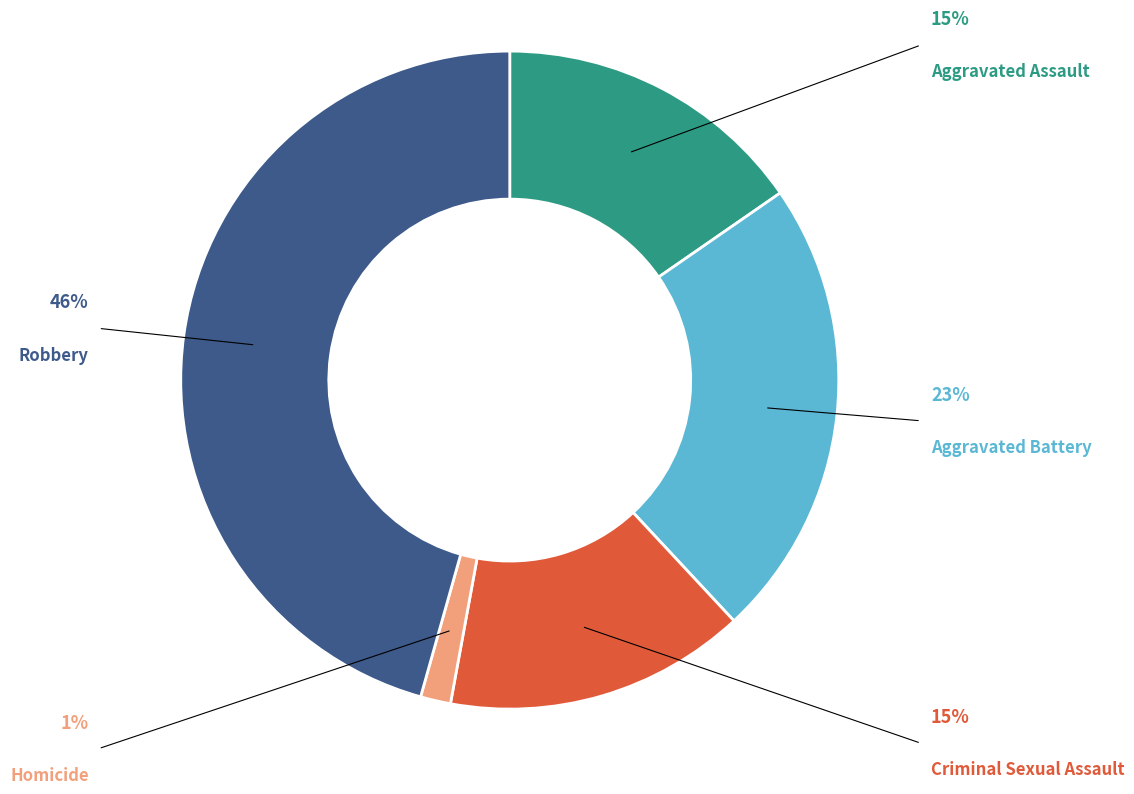

What percentage is the Criminal Sexual Assault slice, to the nearest percent?

15%